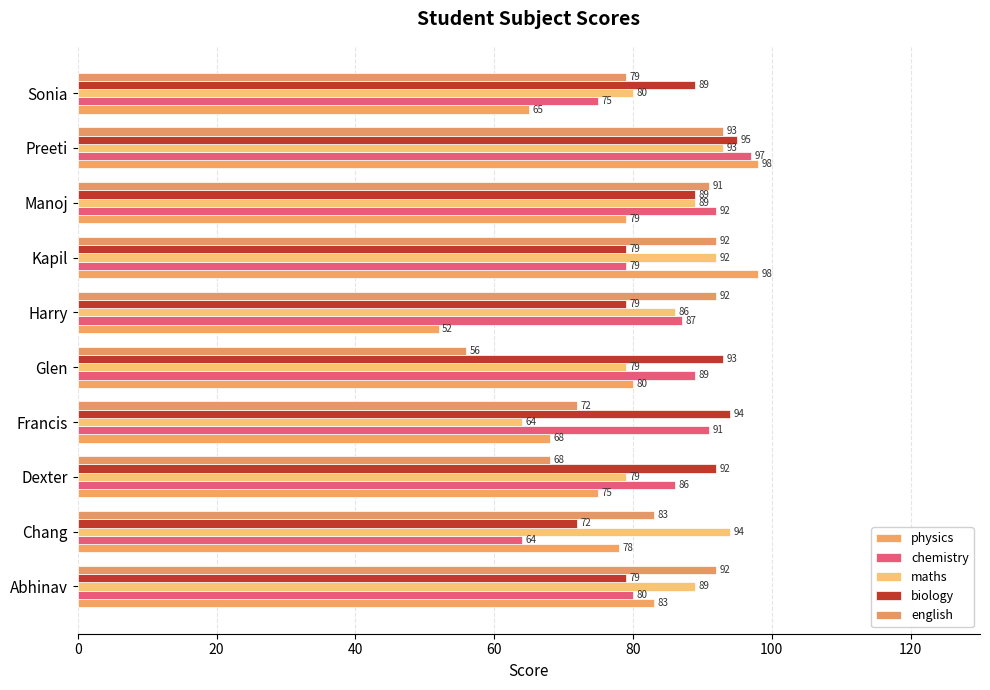

How many distinct data groups are displayed?

5